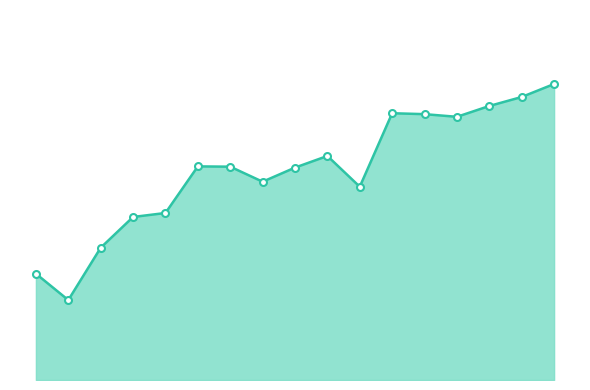

List the labels in order of value, smallest first.

2, 1, 3, 4, 5, 11, 8, 9, 7, 6, 10, 14, 13, 12, 15, 16, 17